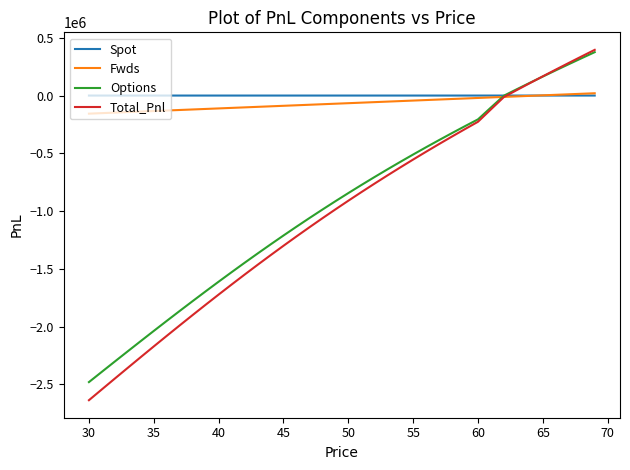

What is the greatest value displayed?

395437.8